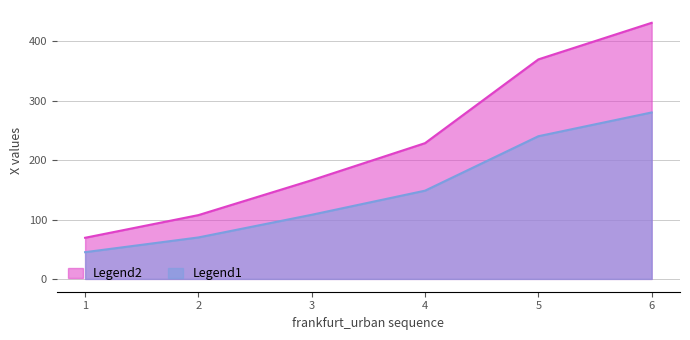

At which category does the chart reach its minimum across all series?

1